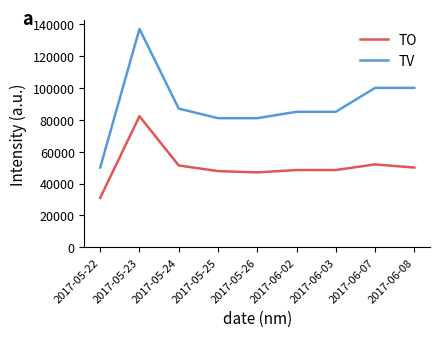

Which category has the highest value across all series?

2017-05-23